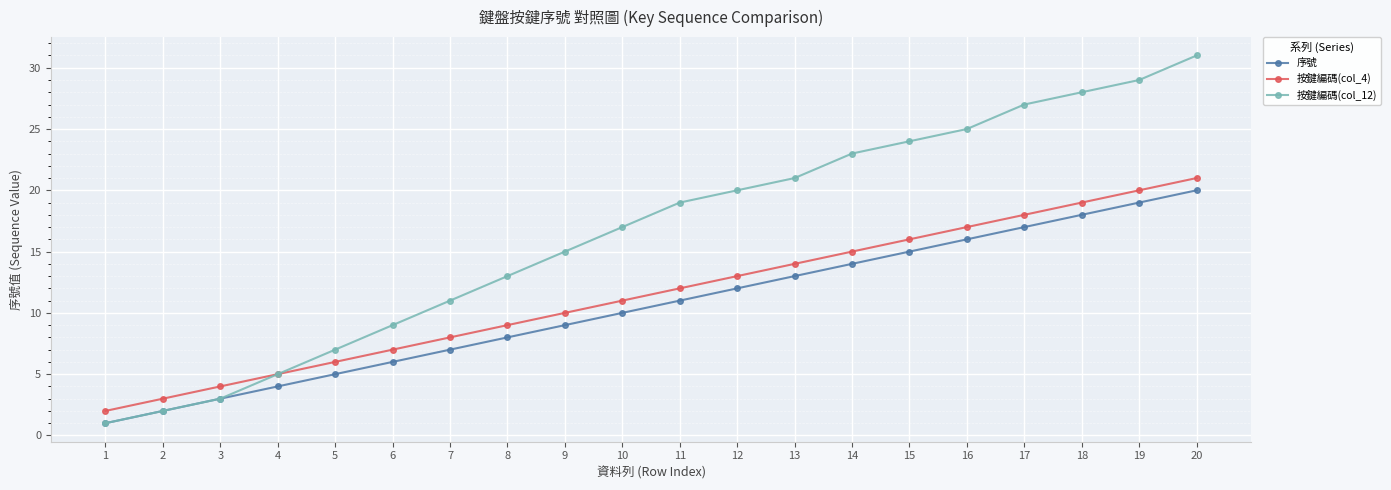

What is the value of the 按鍵編碼(col_4) point at the 19th from the left?

20